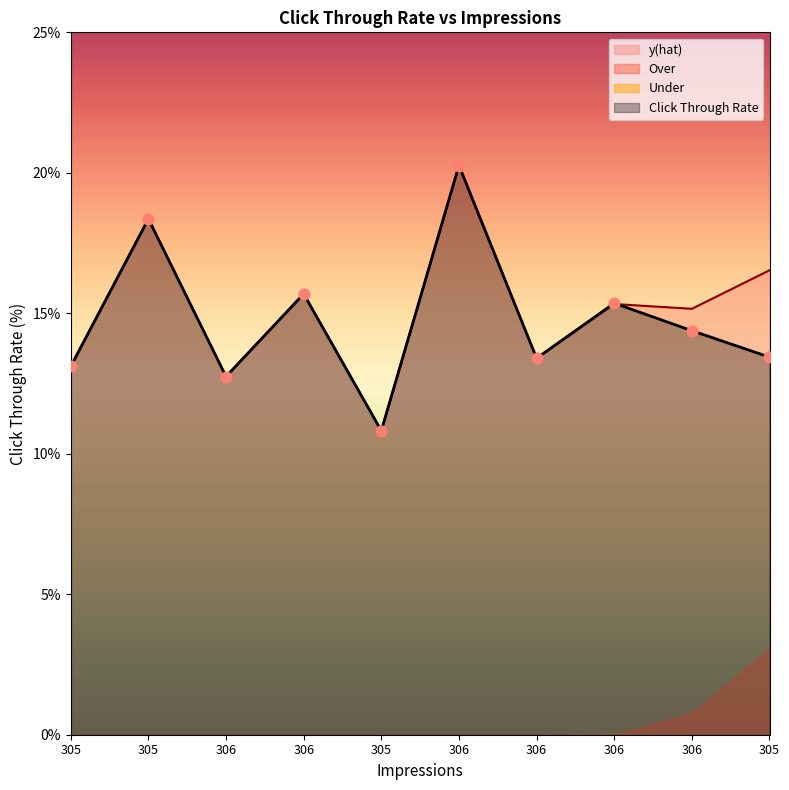

At which category is the sum across all series the highest?

306